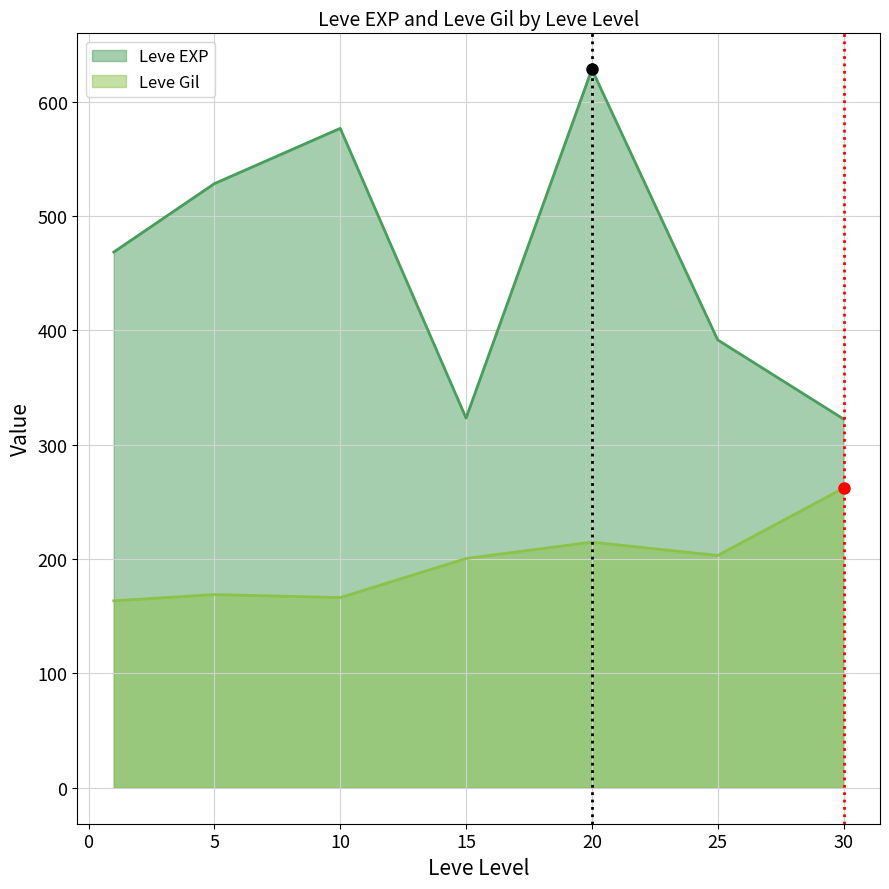

At which label does Leve EXP reach its peak?

20